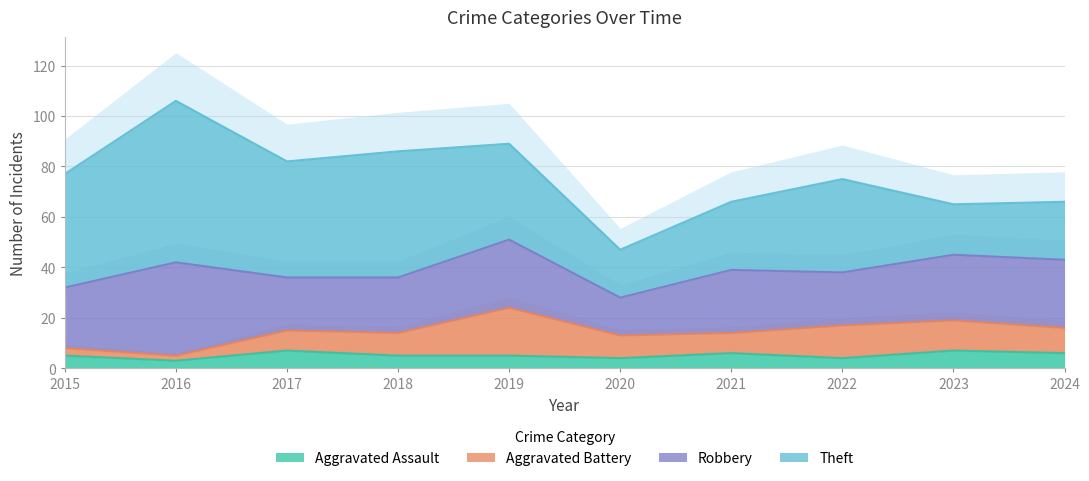

True or false: Robbery and Theft intersect in this chart.

True